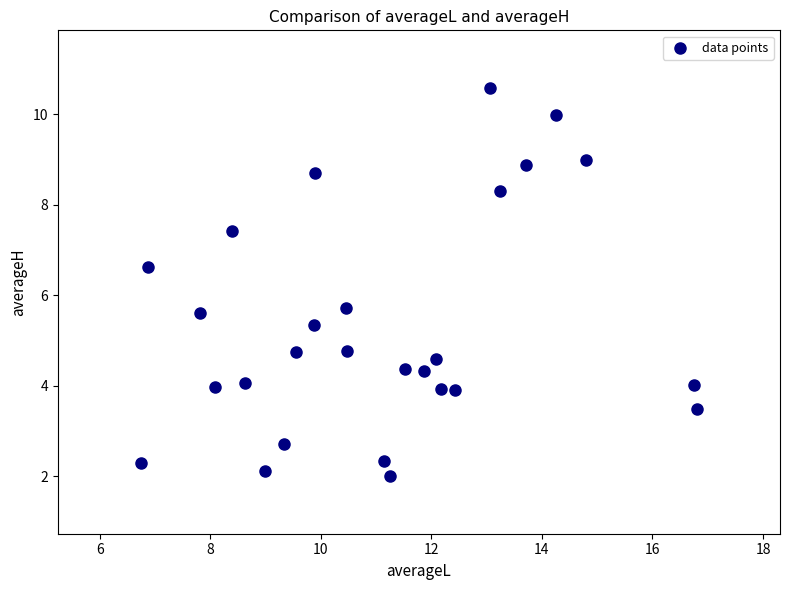

What is the range of X values (max minus min)?

10.1